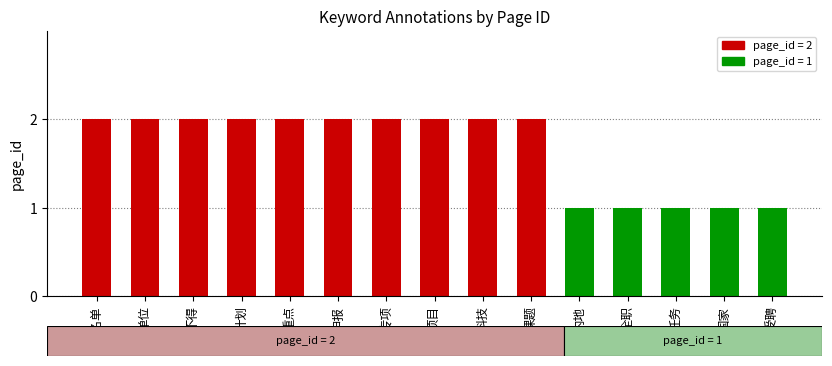

What is the greatest value displayed?

2